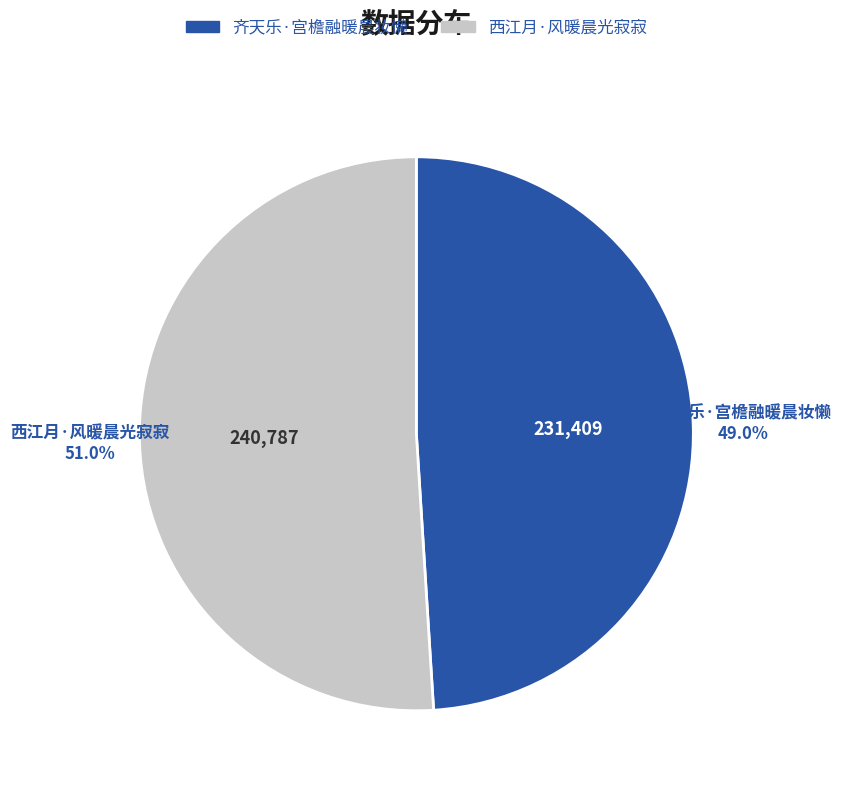

How much of the chart is everything except 齐天乐·宫檐融暖晨妆懒?

51.0%